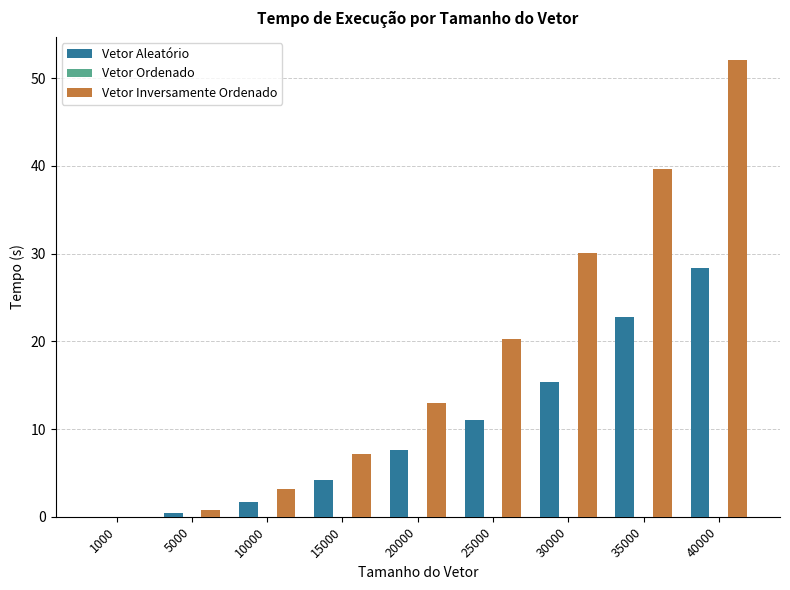

At which label does Vetor Aleatório first exceed 7?

20000